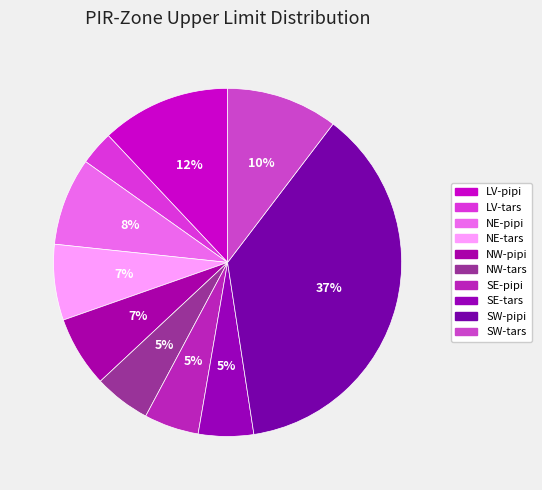

To the nearest percent, what is the average slice percentage?

10%